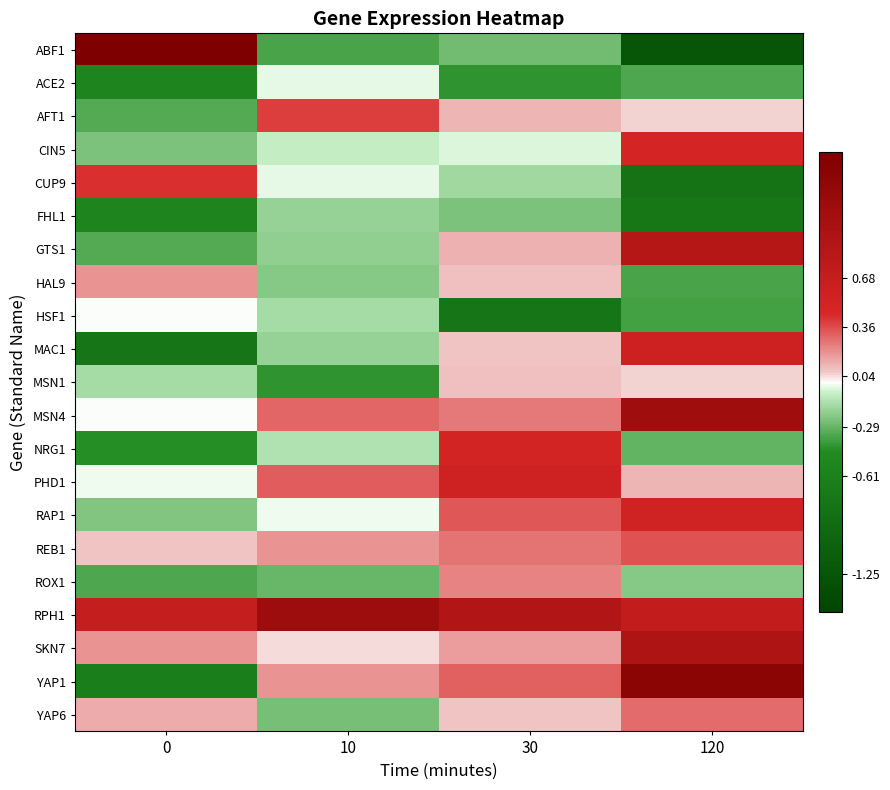

Reading right to left, extract all data points from this chart.

ABF1: 120=-1.3	30=-0.3	10=-0.4	0=1.6
ACE2: 120=-0.3	30=-0.4	10=-0.0	0=-0.5
AFT1: 120=0.1	30=0.1	10=0.4	0=-0.3
CIN5: 120=0.5	30=-0.0	10=-0.1	0=-0.2
CUP9: 120=-0.8	30=-0.2	10=-0.0	0=0.4
FHL1: 120=-0.8	30=-0.2	10=-0.2	0=-0.5
GTS1: 120=0.9	30=0.1	10=-0.2	0=-0.3
HAL9: 120=-0.4	30=0.1	10=-0.2	0=0.2
HSF1: 120=-0.4	30=-0.8	10=-0.1	0=-0.0
MAC1: 120=0.6	30=0.1	10=-0.2	0=-0.8
MSN1: 120=0.0	30=0.1	10=-0.4	0=-0.1
MSN4: 120=1.1	30=0.3	10=0.3	0=-0.0
NRG1: 120=-0.3	30=0.5	10=-0.1	0=-0.4
PHD1: 120=0.1	30=0.6	10=0.3	0=-0.0
RAP1: 120=0.6	30=0.3	10=-0.0	0=-0.2
REB1: 120=0.3	30=0.3	10=0.2	0=0.1
ROX1: 120=-0.2	30=0.2	10=-0.3	0=-0.4
RPH1: 120=0.7	30=0.9	10=1.1	0=0.7
SKN7: 120=0.9	30=0.2	10=0.0	0=0.2
YAP1: 120=1.3	30=0.3	10=0.2	0=-0.7
YAP6: 120=0.3	30=0.1	10=-0.3	0=0.1